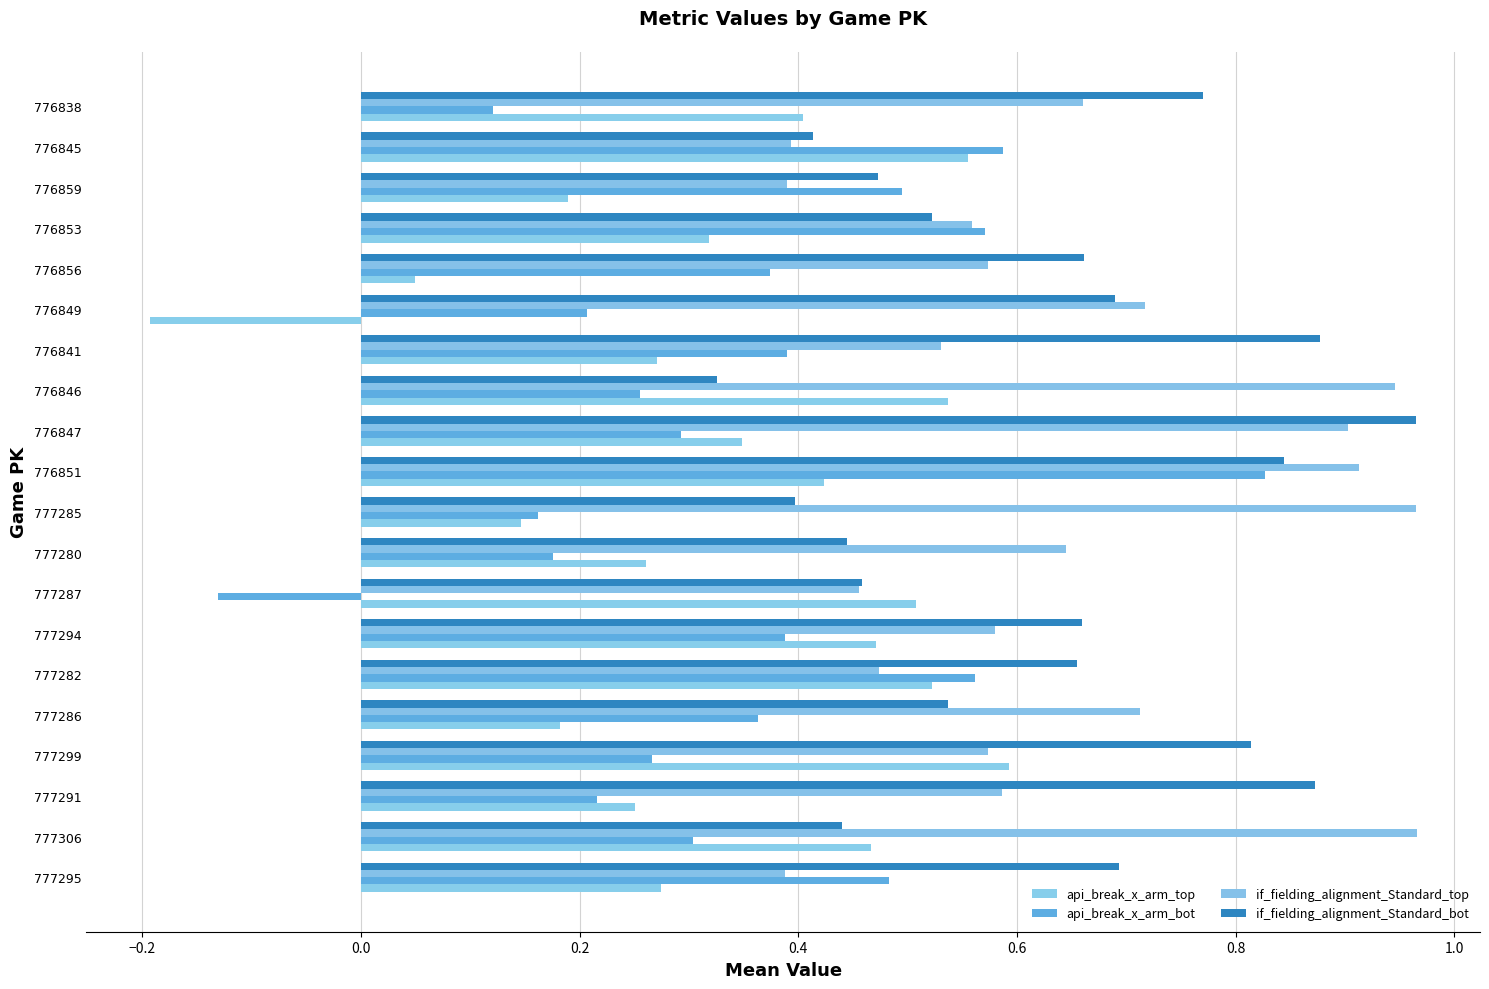

What is the value of the if_fielding_alignment_Standard_top bar at the 16th from the left?

0.6